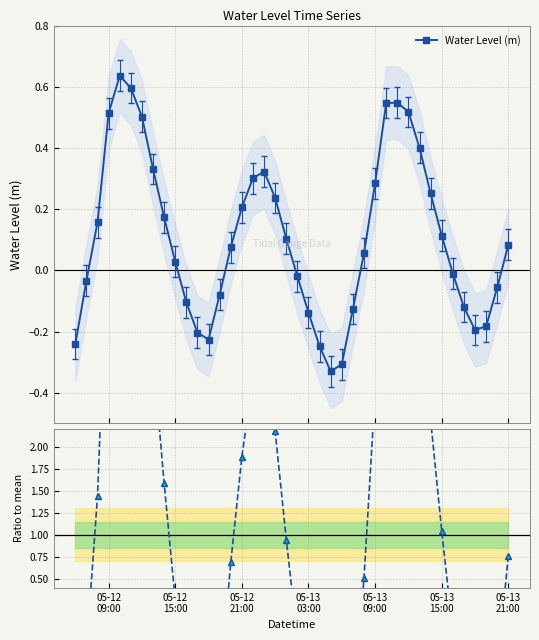

Reading left to right, extract all data points from this chart.

Water Level (m): -0.2	-0.0	0.2	0.5	0.6	0.6	0.5	0.3	0.2	0.0	-0.1	-0.2	-0.2	-0.1	0.1	0.2	0.3	0.3	0.2	0.1	-0.0	-0.1	-0.2	-0.3	-0.3	-0.1	0.1	0.3	0.5	0.5	0.5	0.4	0.3	0.1	-0.0	-0.1	-0.2	-0.2	-0.1	0.1
Ratio to mean: -2.2	-0.3	1.4	4.7	5.8	5.5	4.6	3.0	1.6	0.3	-1.0	-1.9	-2.1	-0.7	0.7	1.9	2.8	3.0	2.2	0.9	-0.2	-1.3	-2.3	-3.0	-2.8	-1.2	0.5	2.6	5.0	5.0	4.7	3.7	2.3	1.0	-0.1	-1.1	-1.8	-1.7	-0.5	0.8